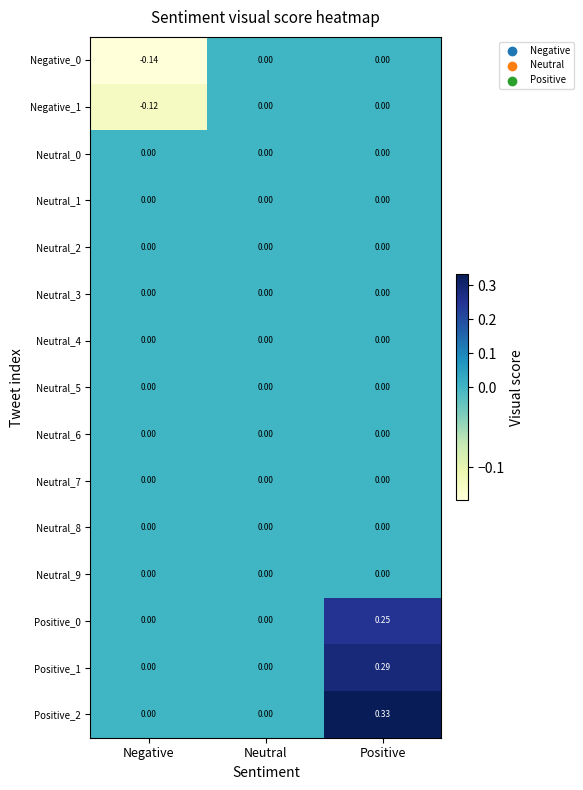

At which category is the sum across all series the highest?

Positive